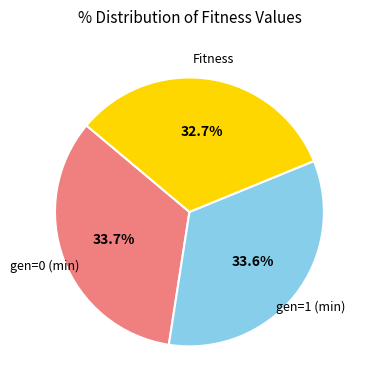

Is there any slice that represents more than half of the pie?

No